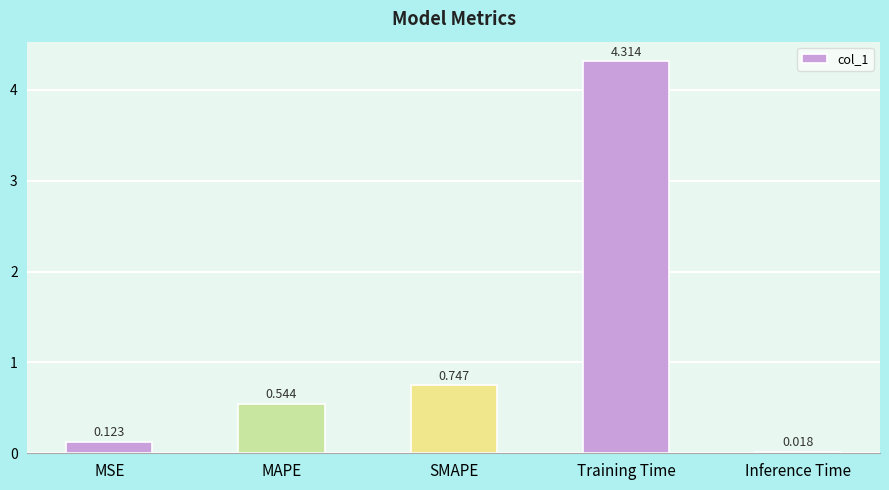

What is the sum of the values at MAPE and SMAPE?

1.3